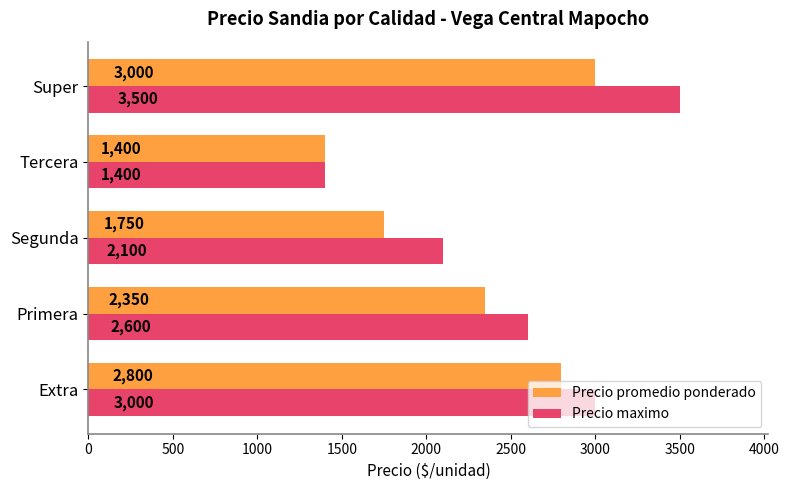

At which category is the sum across all series the highest?

Super